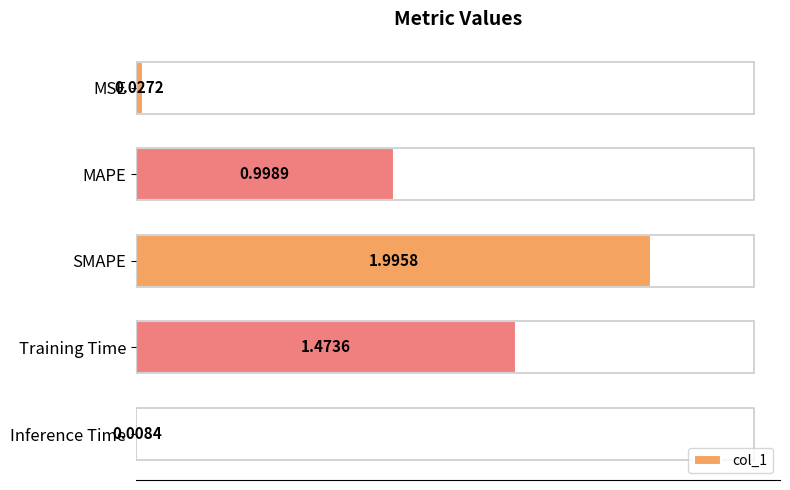

Where is the data nearest to the value 1?

MAPE